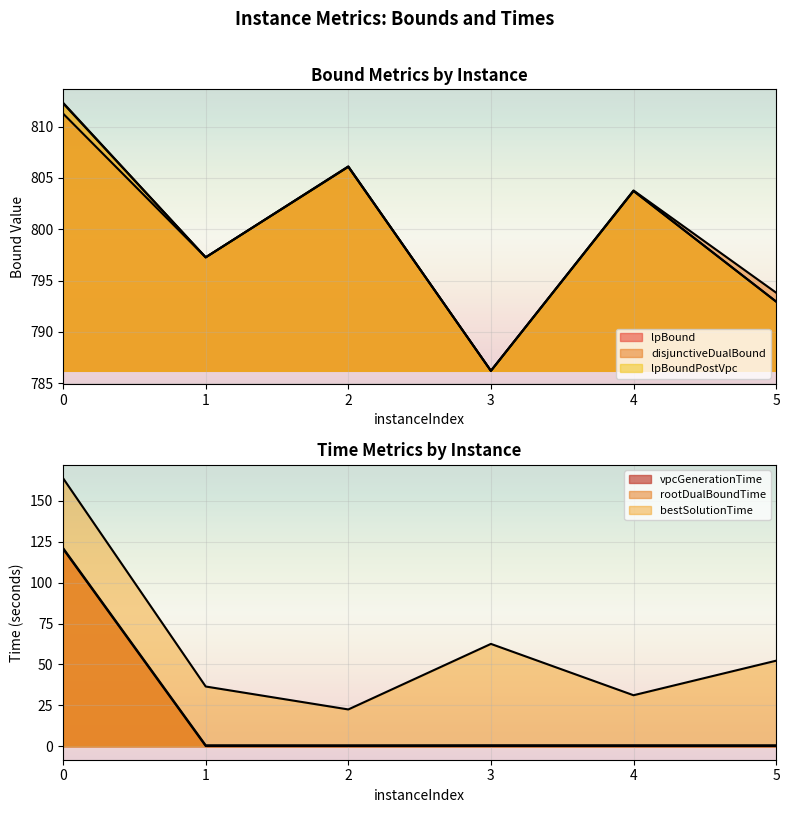

How many interior local peaks does the bestSolutionTime series have?

1